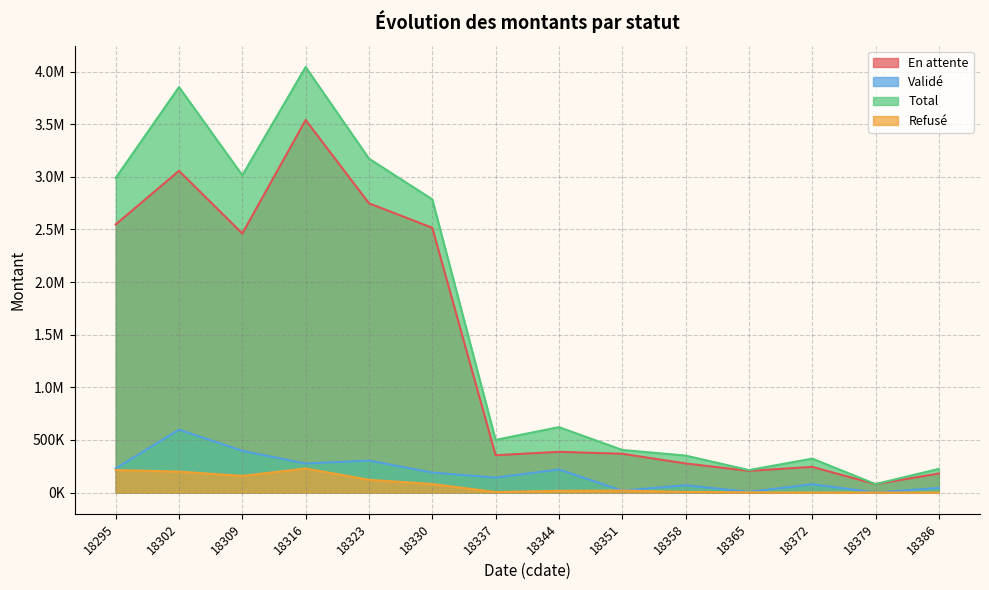

What is the difference between the second highest and minimum values in the Validé series?

395505.6